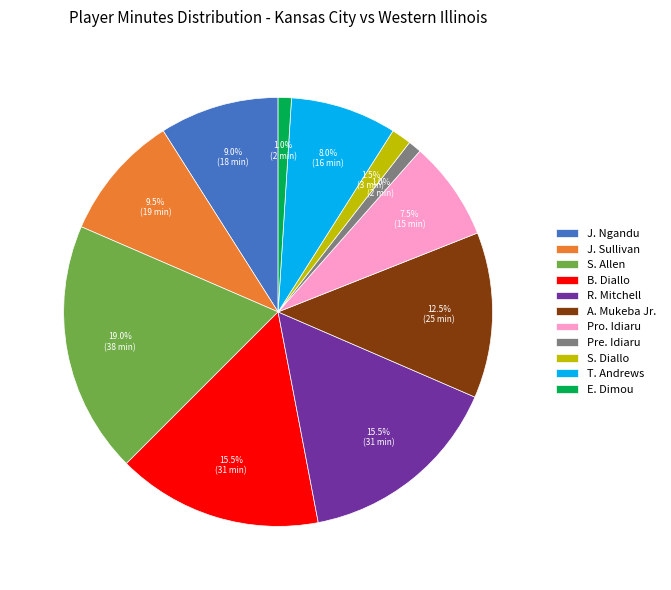

Does Pre. Idiaru account for over 50% of the chart?

No